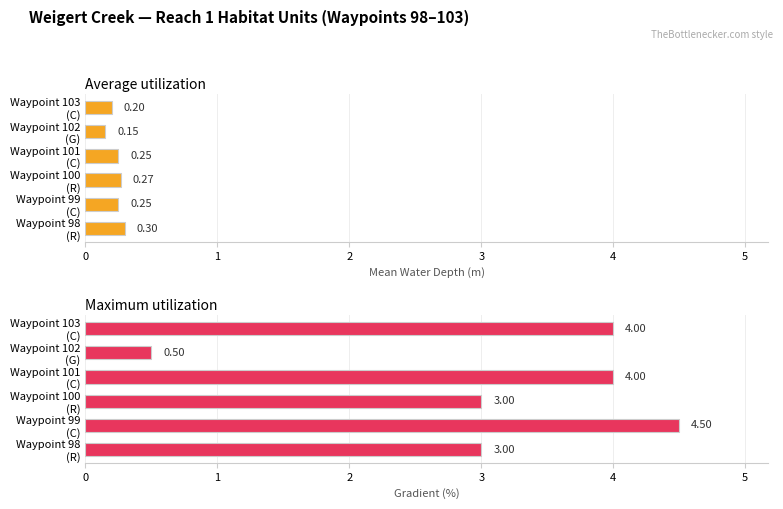

Read the Maximum utilization value at Waypoint 99 (C).

4.5